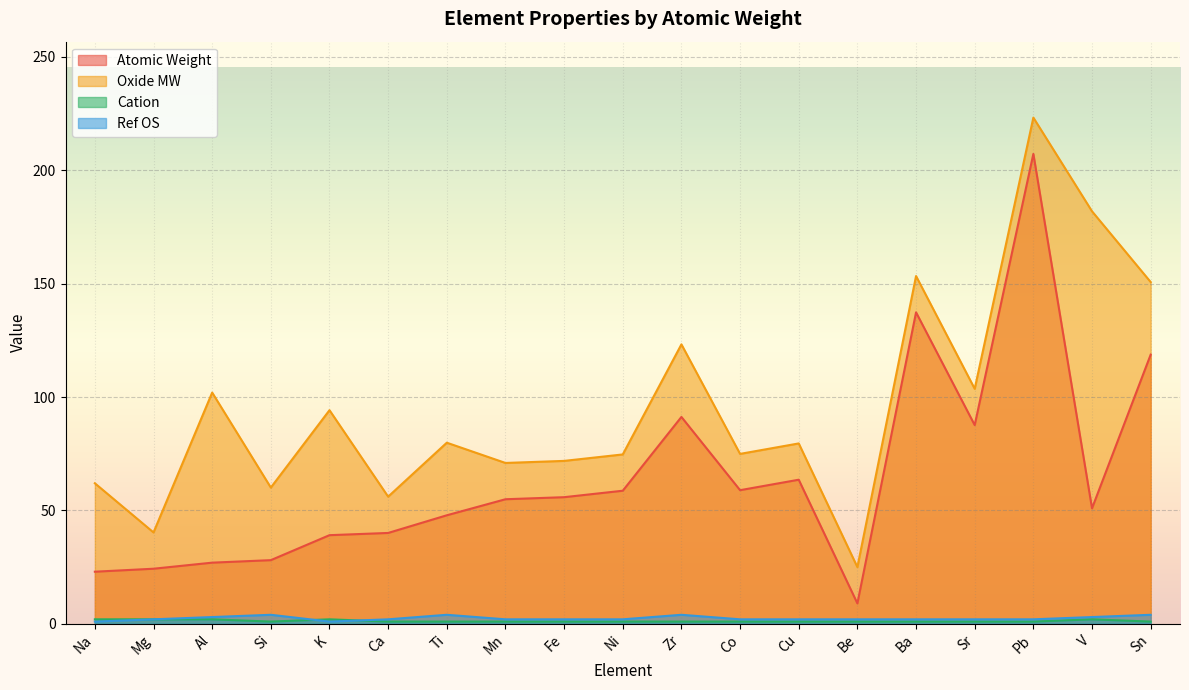

What is the difference between the Atomic Weight values at V and Co?

8.0